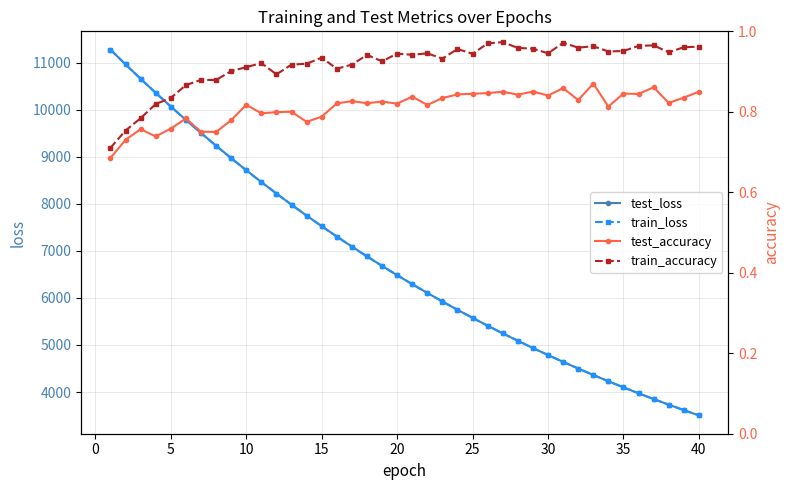

What is the minimum value for train_loss?

3502.6